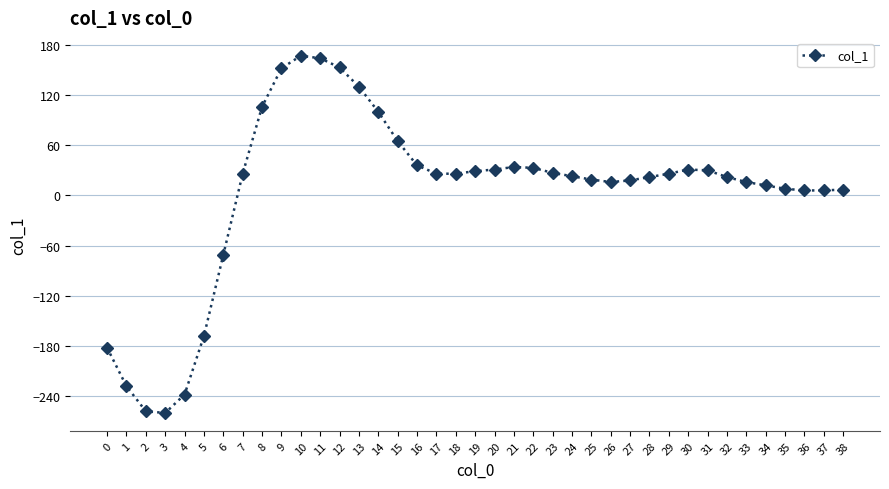

What is the sum of the values at 1 and 7?

-202